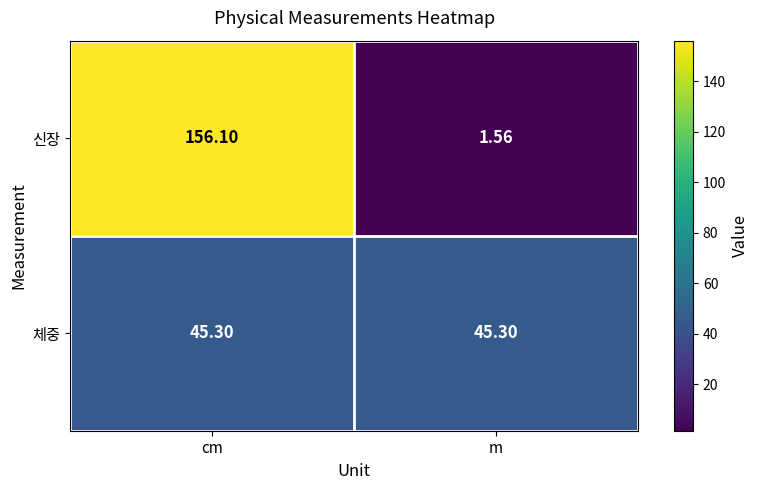

At which label is 신장 closest to 78?

m